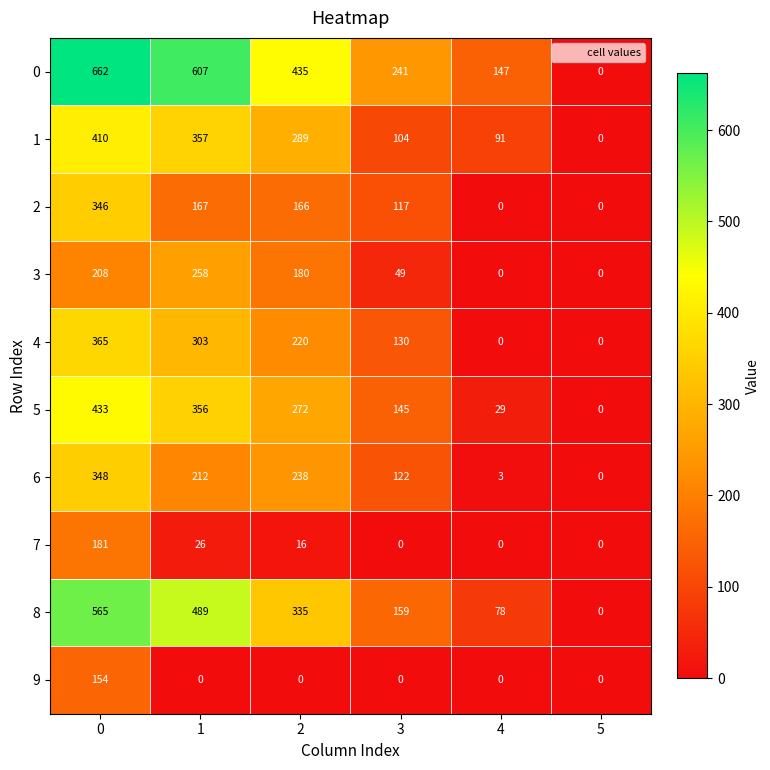

What is the difference between the highest and lowest values at 3?

241